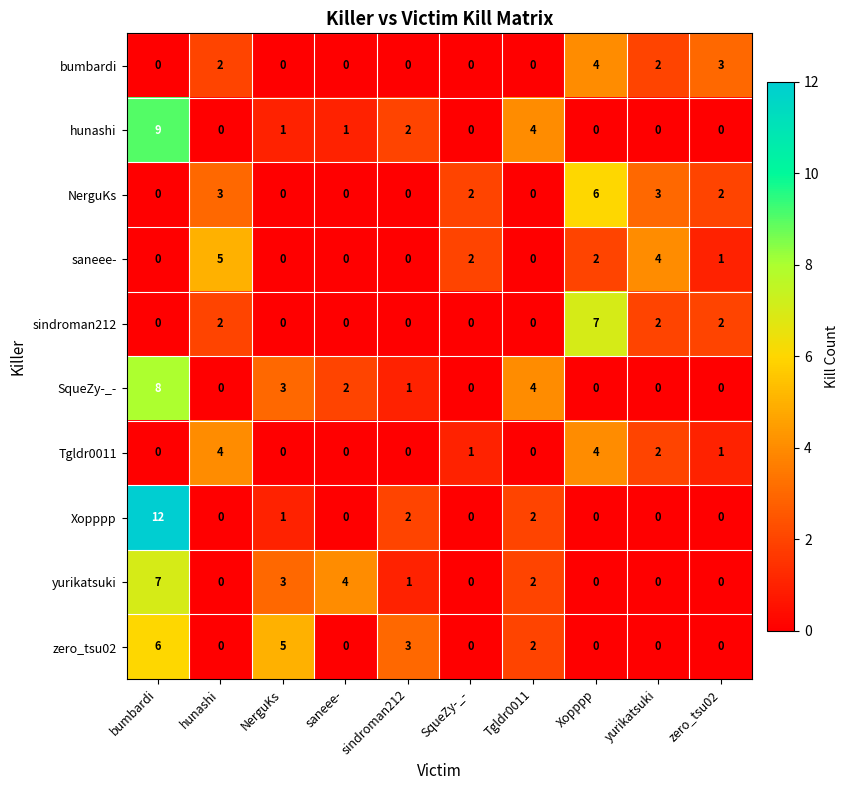

Where does the SqueZy-_- series first go above 1?

bumbardi